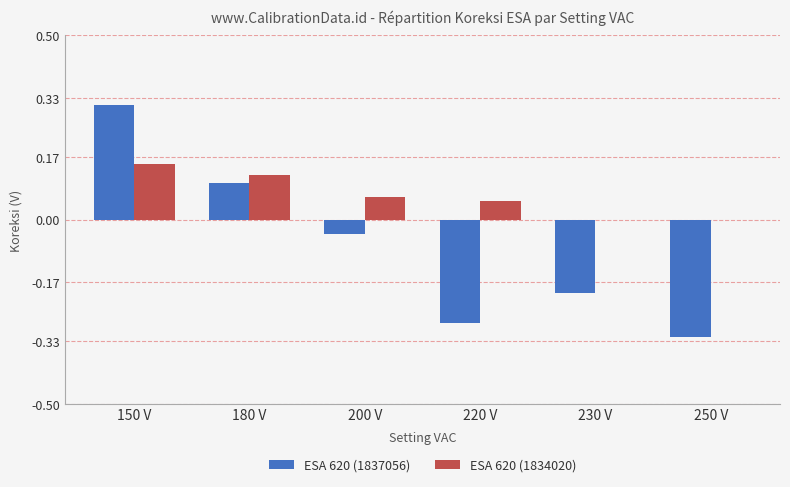

Which category has the highest value across all series?

150 V